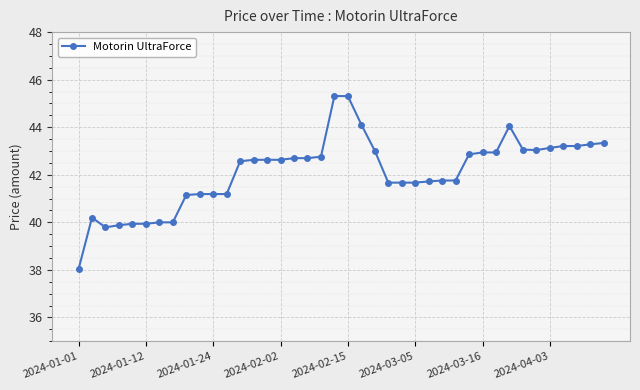

What is the value of the 13th point from the left?

42.6